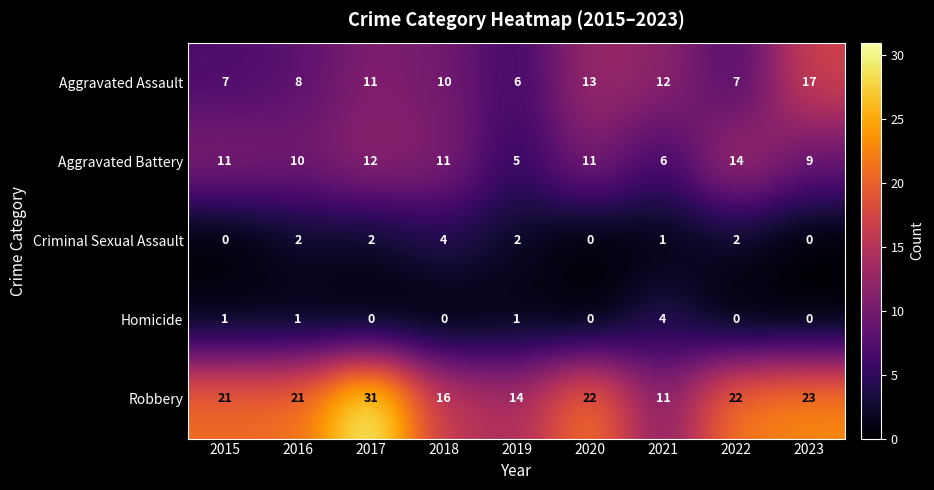

At which category does the chart reach its peak across all series?

2017